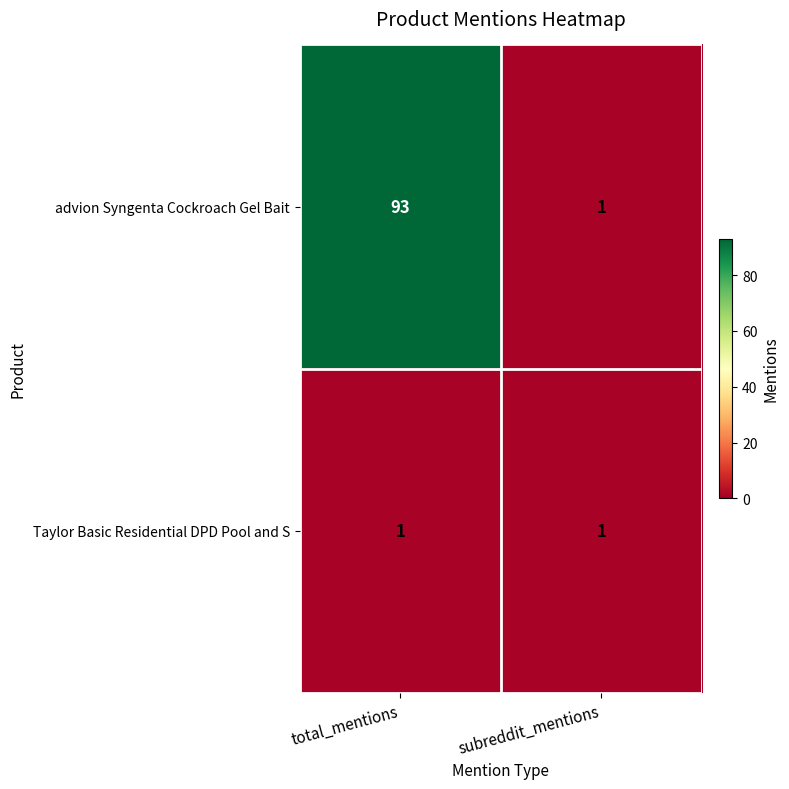

The value of advion Syngenta Cockroach Gel Bait at subreddit_mentions is 1. True or false?

True